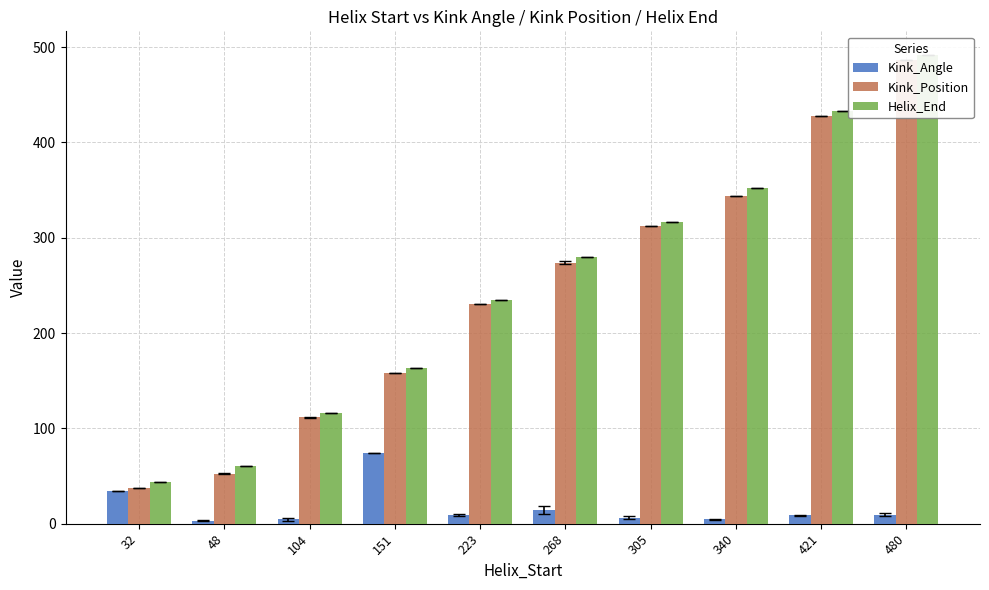

At which label is Kink_Position closest to 261?

268